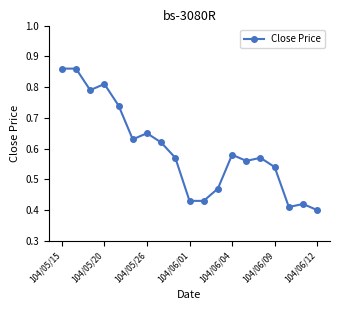

Count the number of data series in this chart.

1